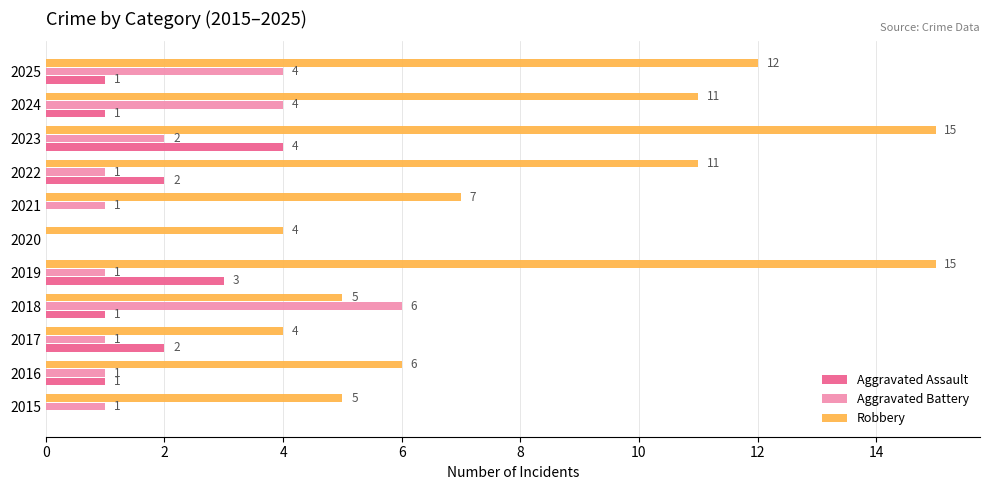

Which series changed the most between 2020 and 2023?

Robbery